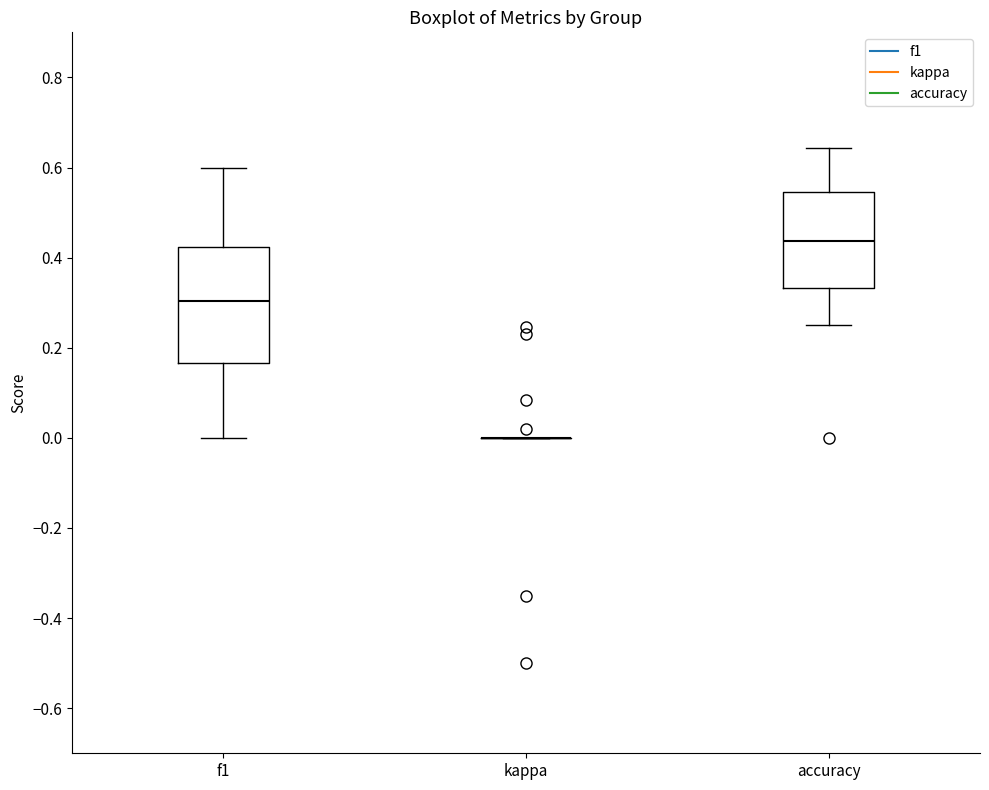

Reading left to right, transcribe this box plot: for each box, give where its median line is, the range the box spans, and where its two whiskers end, as read against the y-axis. The values are not printed on the chart, so give them approximately, as read against the axis.

f1: median 0.30, box 0.16 to 0.42, whiskers 0.00 to 0.60
kappa: box collapsed to a line at 0.00, whiskers 0.00 to 0.00
accuracy: median 0.44, box 0.34 to 0.54, whiskers 0.26 to 0.64